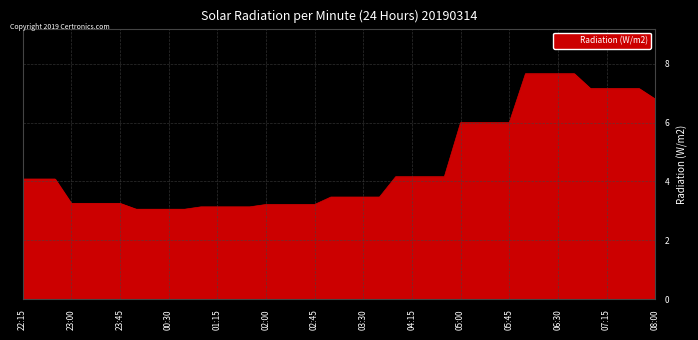

What is the greatest value displayed?

7.7